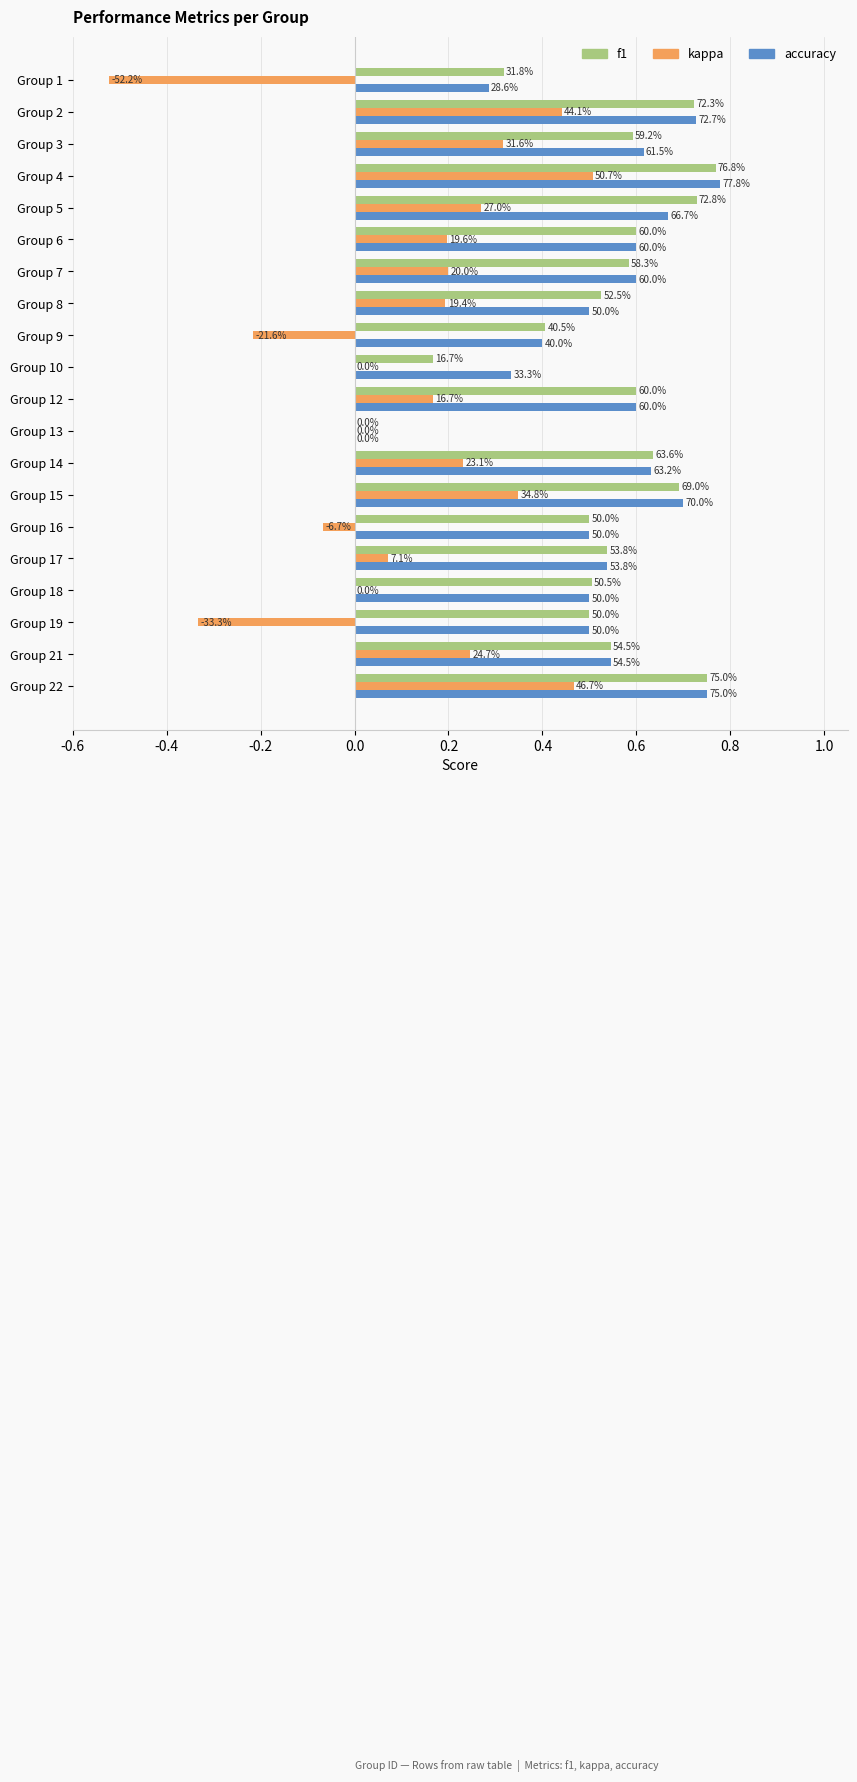

What are all the series names shown in the legend?

f1, kappa, accuracy